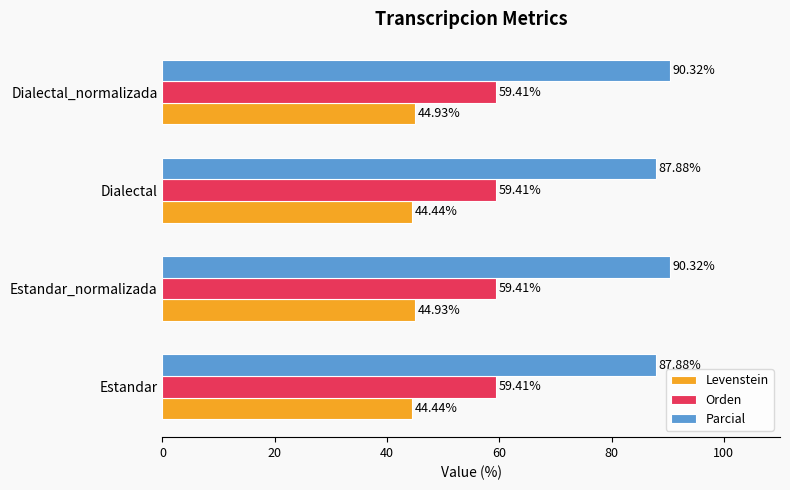

What is the sum of all Parcial values?

356.4